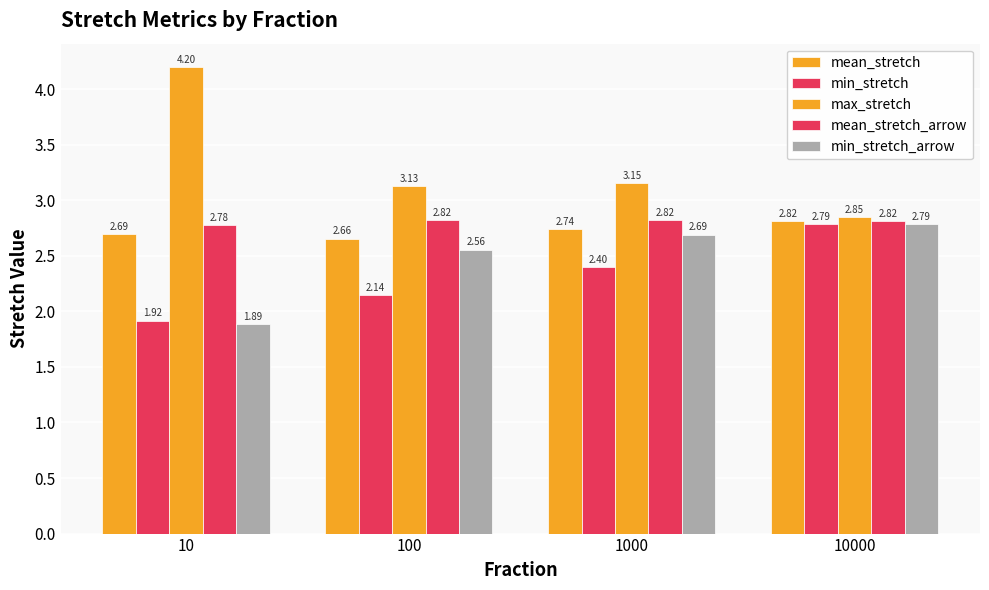

What is the difference between the min_stretch values at 1000 and 10000?

0.4